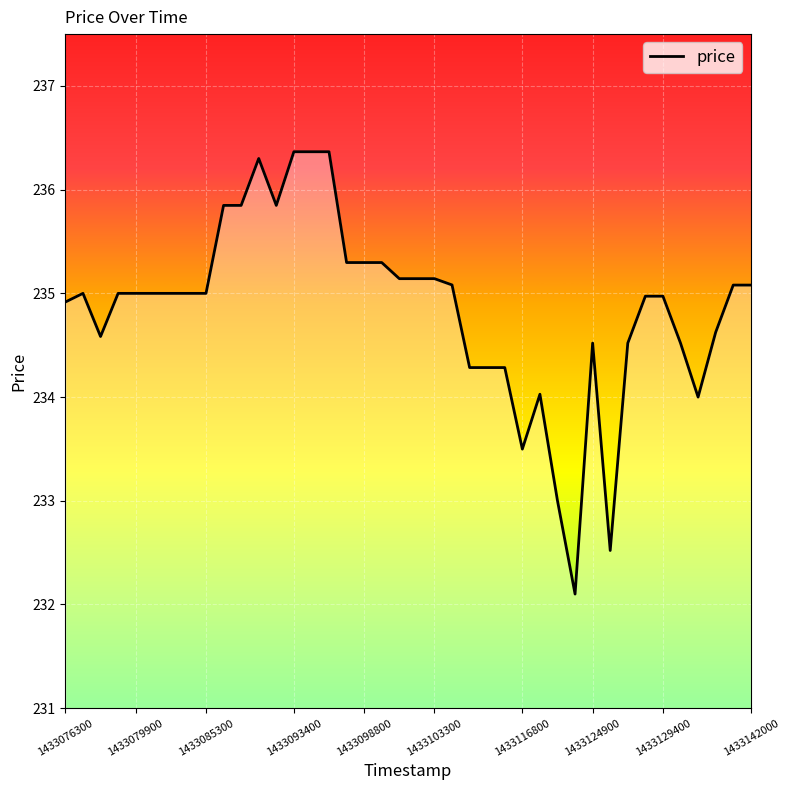

What is the greatest value displayed?

236.4